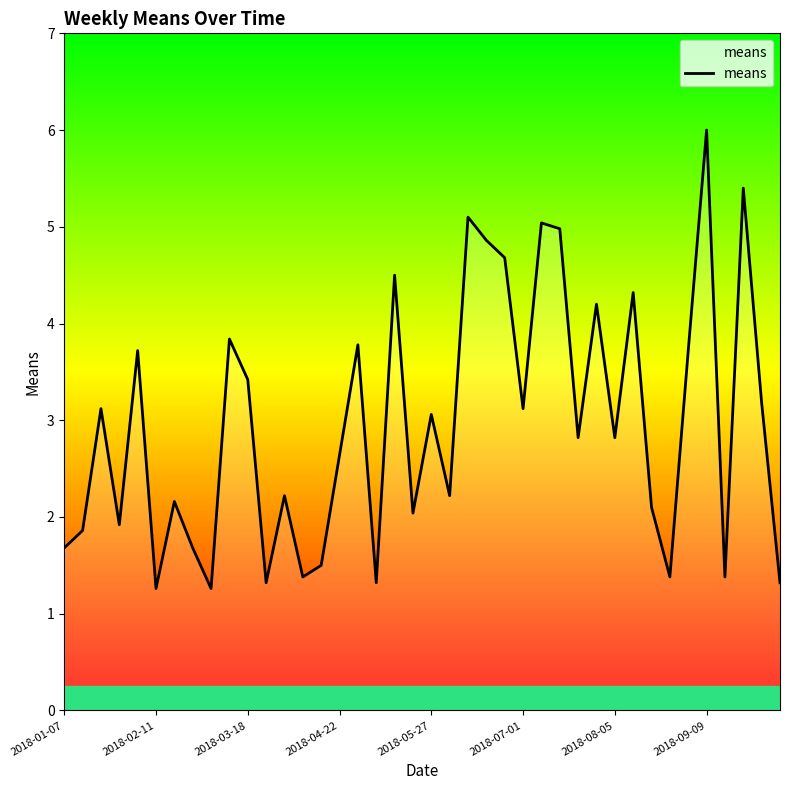

What is the smallest value displayed?

1.3